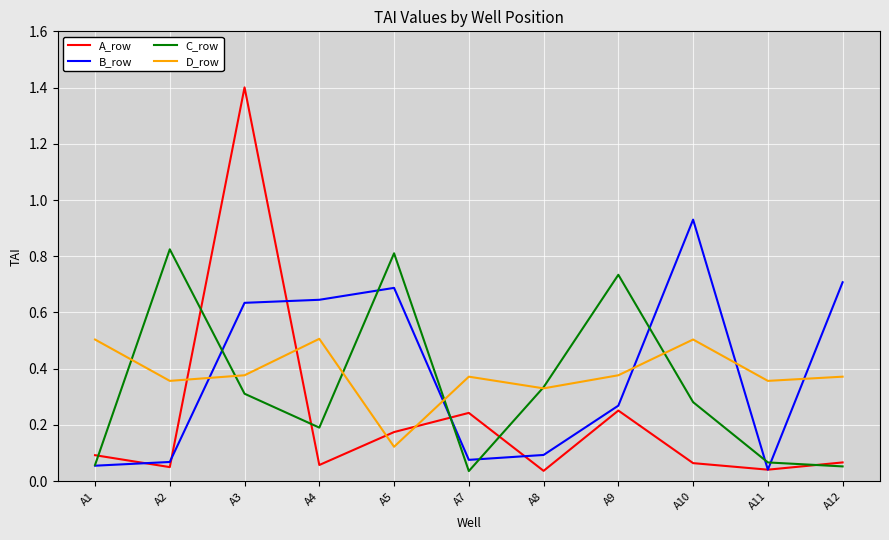

Which series ends up on top after the final intersection of C_row and B_row?

B_row